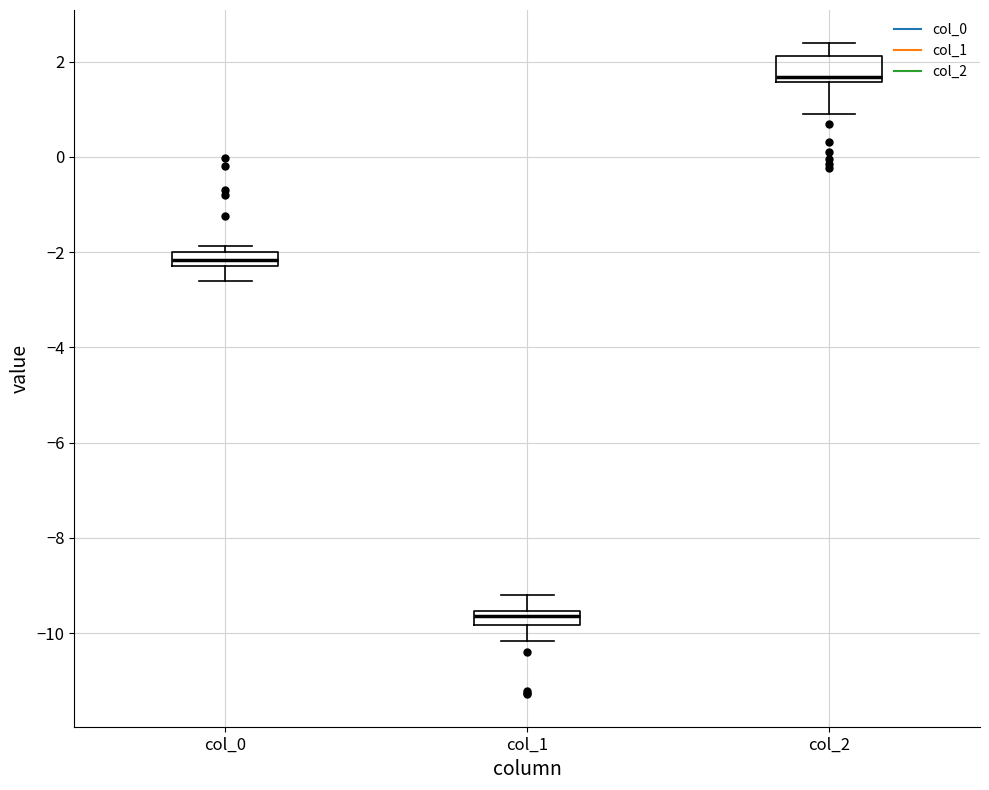

Which box has the highest median line?

col_2